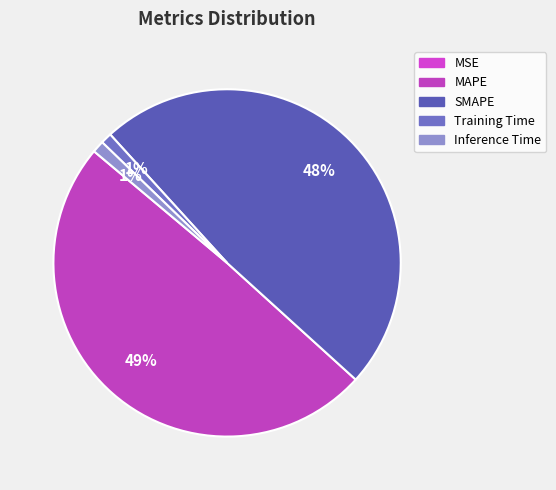

Is it true that Inference Time is 1% of the pie?

True